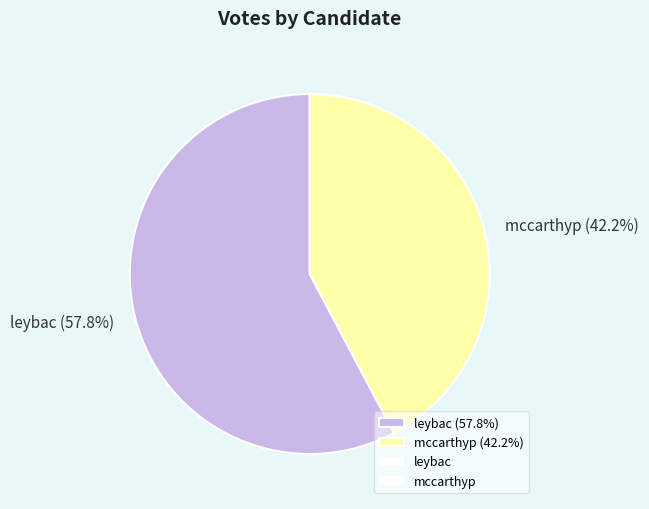

Is it true that mccarthyp is 42% of the pie?

True